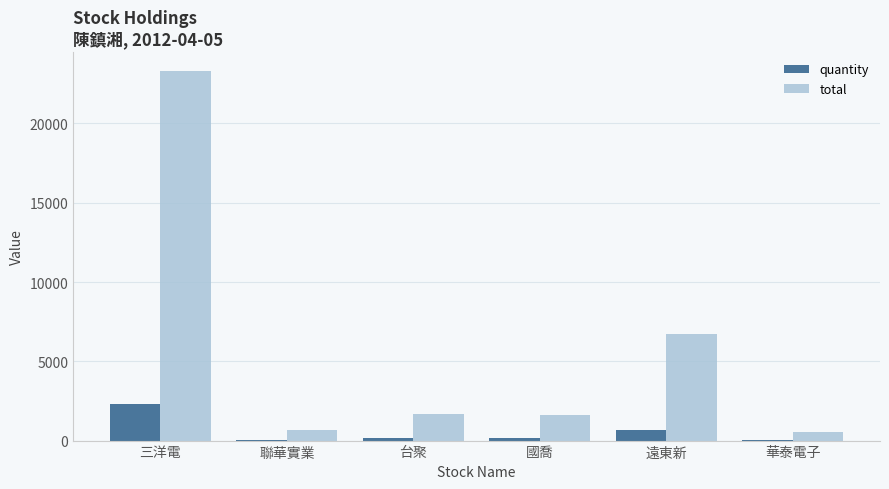

Where is total nearest to the value 11940?

遠東新